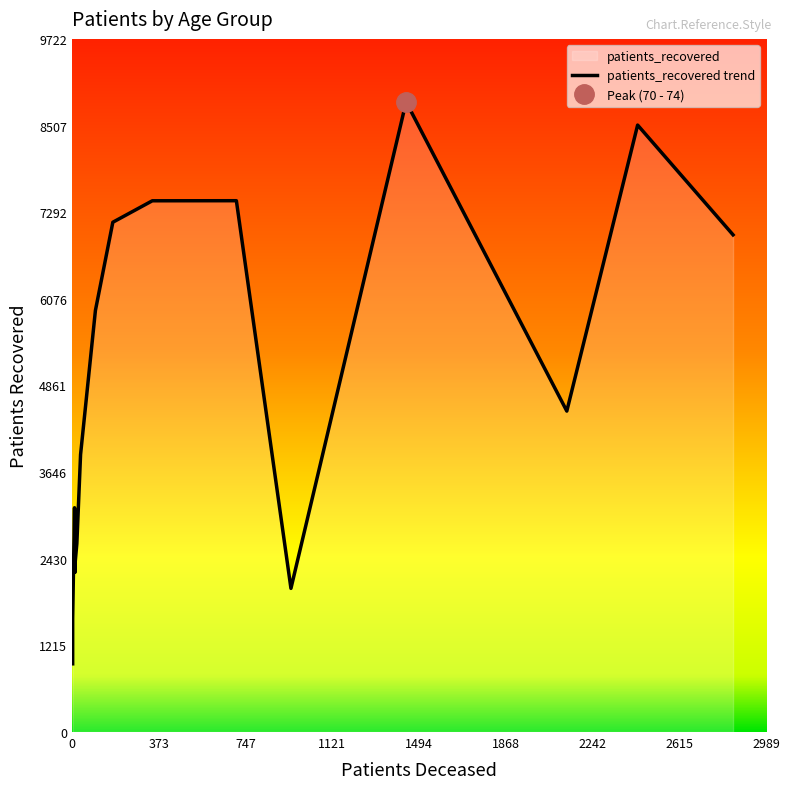

Reading left to right, list all the values displayed in this chart.

patients_deceased: <20=11	20 - 24=3	25 - 29=3	30 - 34=13	35 - 39=13	40 - 44=21	45 - 49=37	50 - 54=101	55 - 59=176	60 - 64=346	65 - 69=708	70 - 74=1439	75 - 79=2436	80 - 84=2847	85 - 89=2131	>90=943
patients_recovered: <20=3146	20 - 24=957	25 - 29=1590	30 - 34=2240	35 - 39=2352	40 - 44=2644	45 - 49=3892	50 - 54=5914	55 - 59=7151	60 - 64=7452	65 - 69=7453	70 - 74=8839	75 - 79=8514	80 - 84=6974	85 - 89=4502	>90=2015